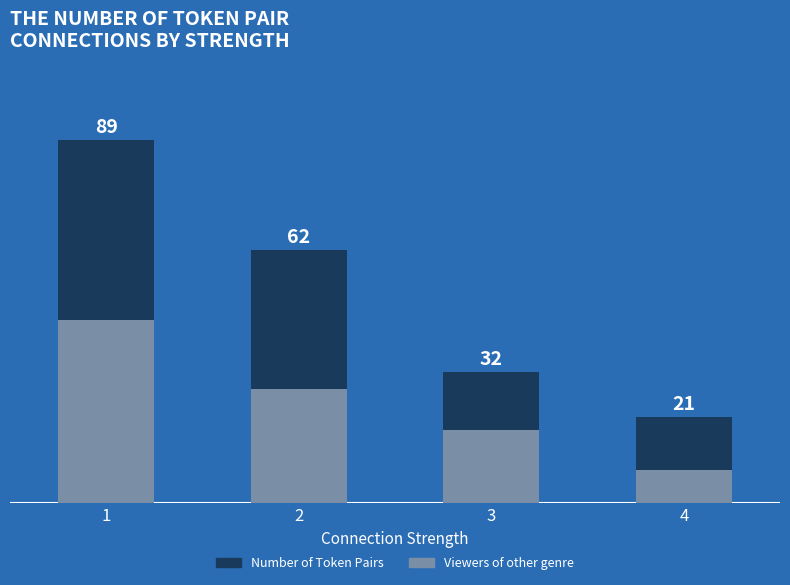

At how many categories does at least one series exceed 17?

4